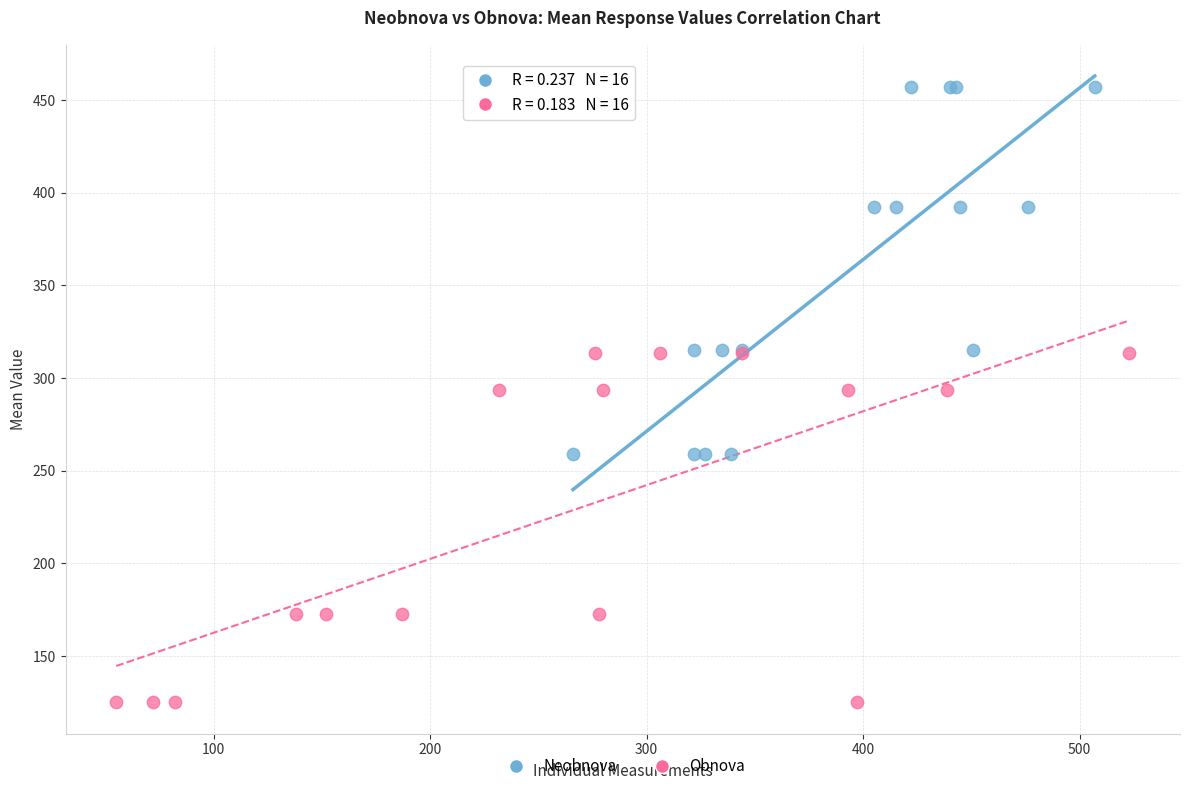

Which series reaches the minimum Y coordinate?

Obnova